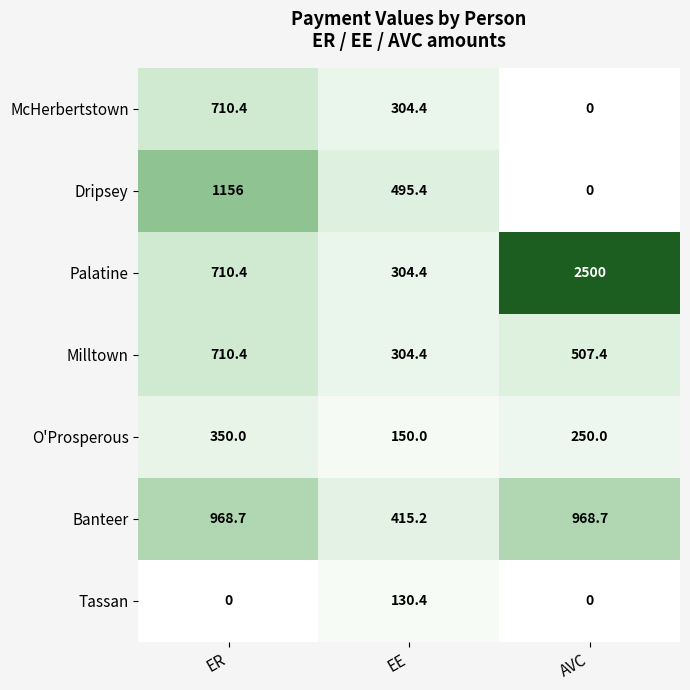

Reading left to right, list all the values displayed in this chart.

McHerbertstown: ER=710.4	EE=304.4	AVC=0.0
Dripsey: ER=1156.0	EE=495.4	AVC=0.0
Palatine: ER=710.4	EE=304.4	AVC=2500.0
Milltown: ER=710.4	EE=304.4	AVC=507.4
O'Prosperous: ER=350.0	EE=150.0	AVC=250.0
Banteer: ER=968.7	EE=415.2	AVC=968.7
Tassan: ER=0.0	EE=130.4	AVC=0.0